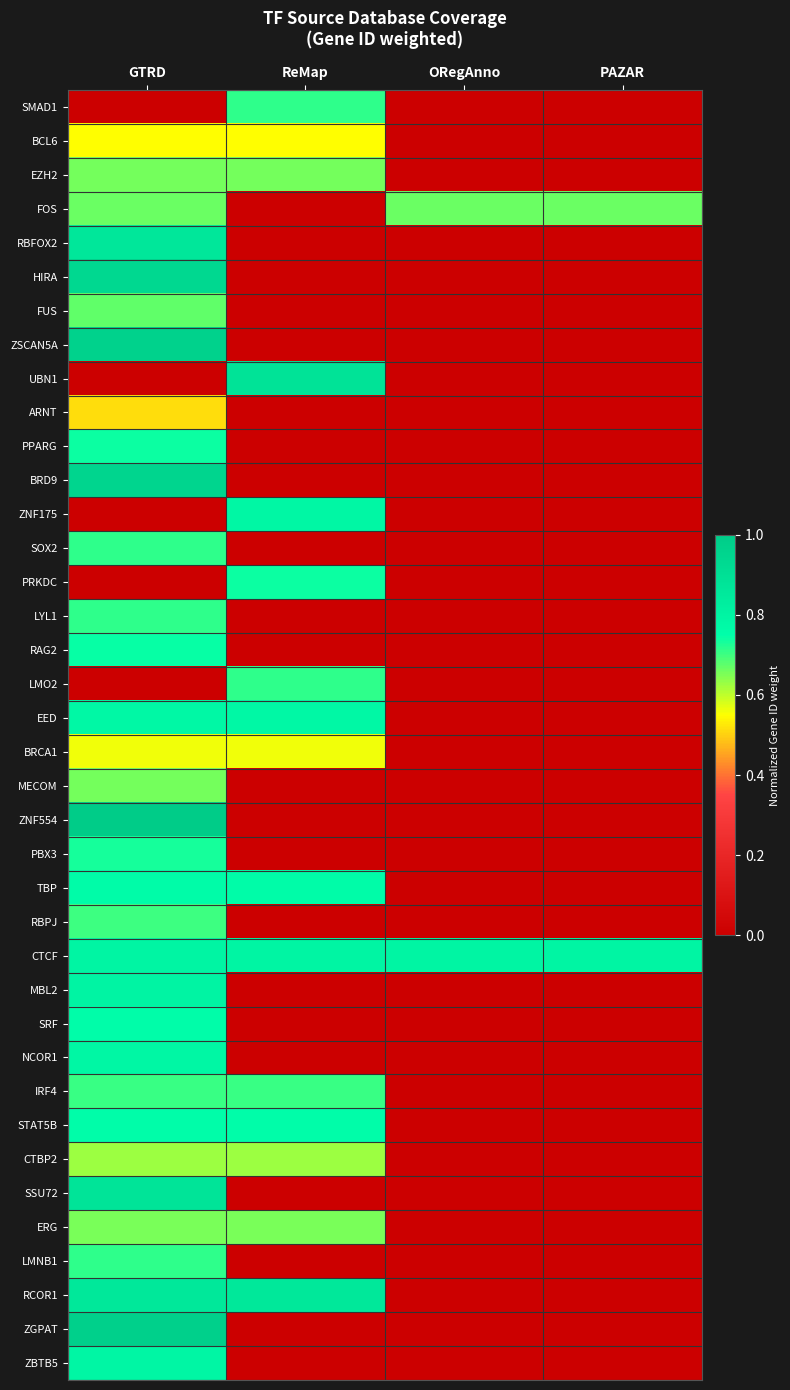

Which has a higher value, PAZAR or ORegAnno?

PAZAR